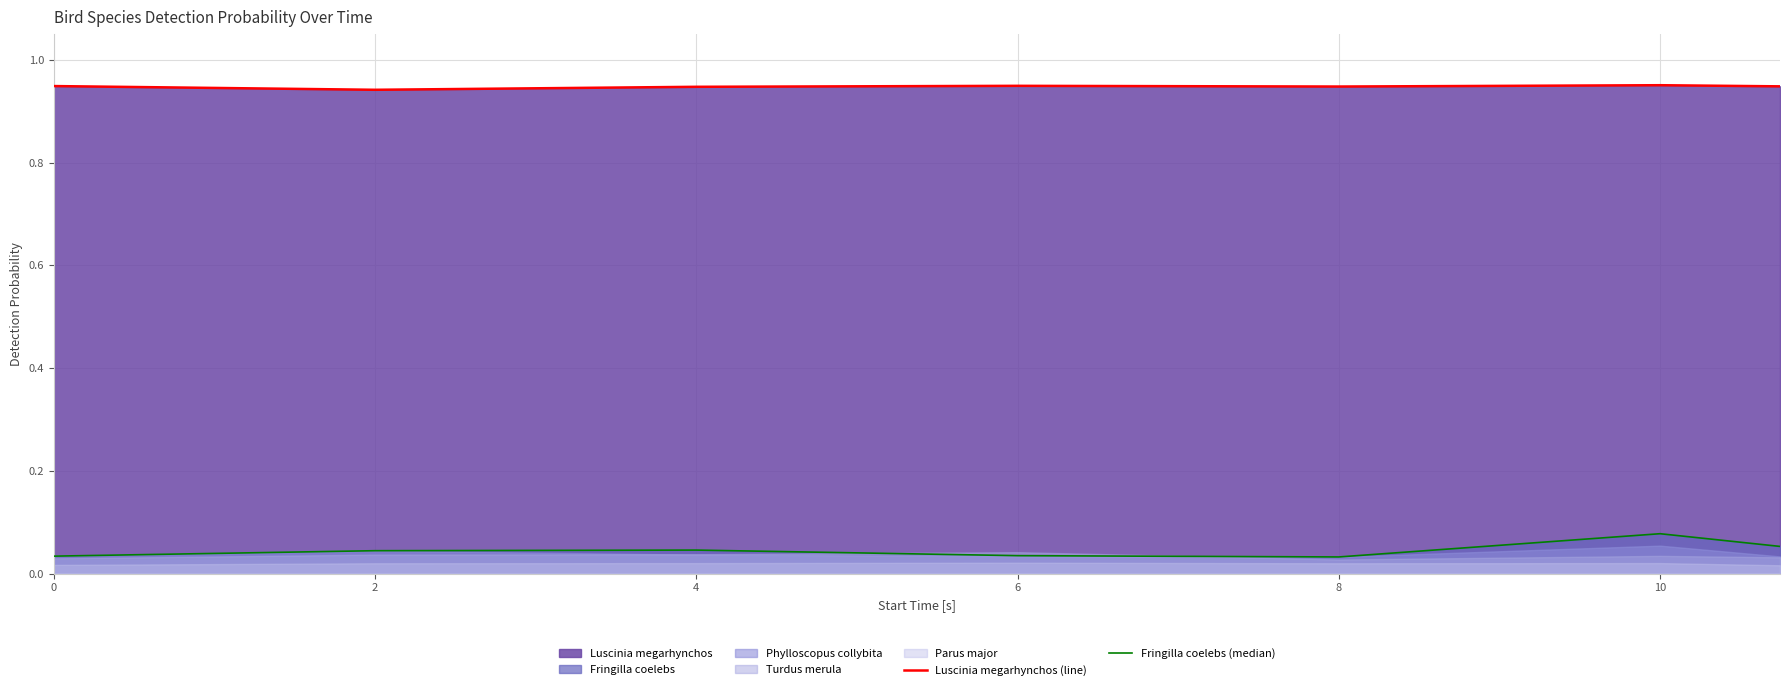

The Luscinia megarhynchos (line) series shows 0.7 at 8. True or false?

False